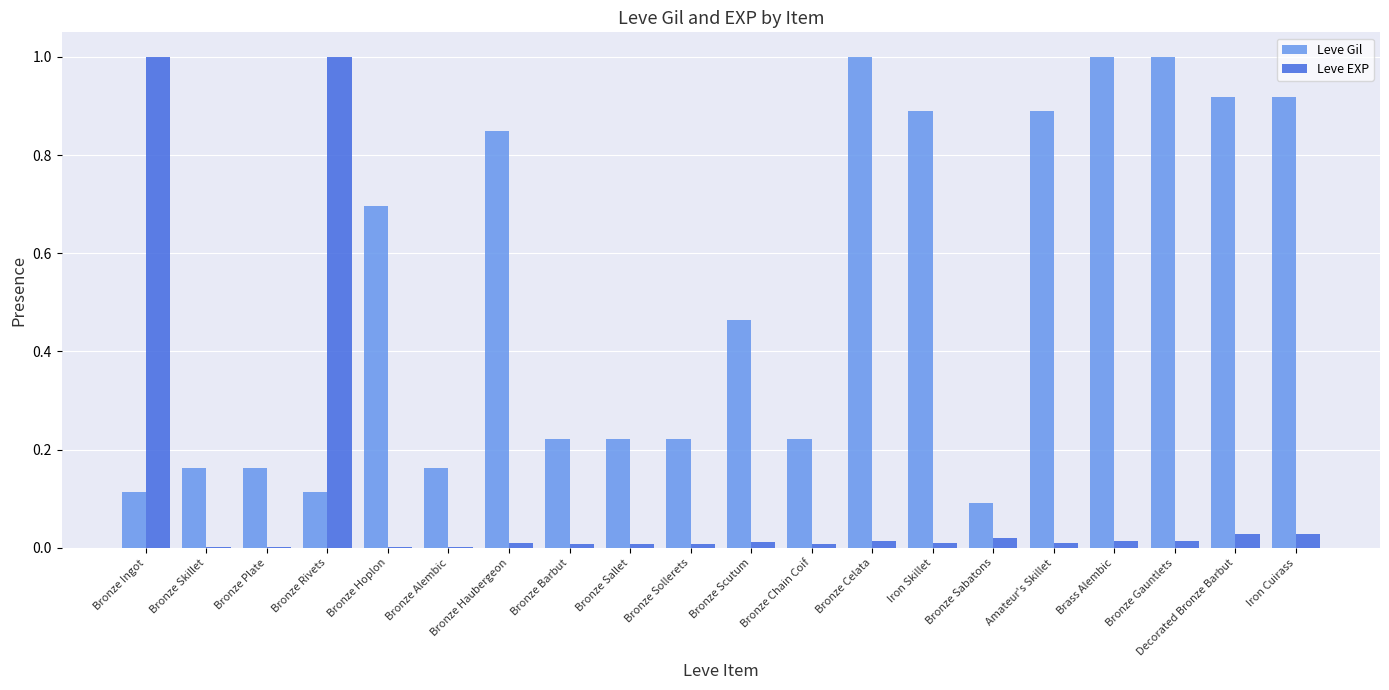

Is the value of Leve Gil at Bronze Plate greater than the value of Leve EXP at Bronze Sollerets?

Yes